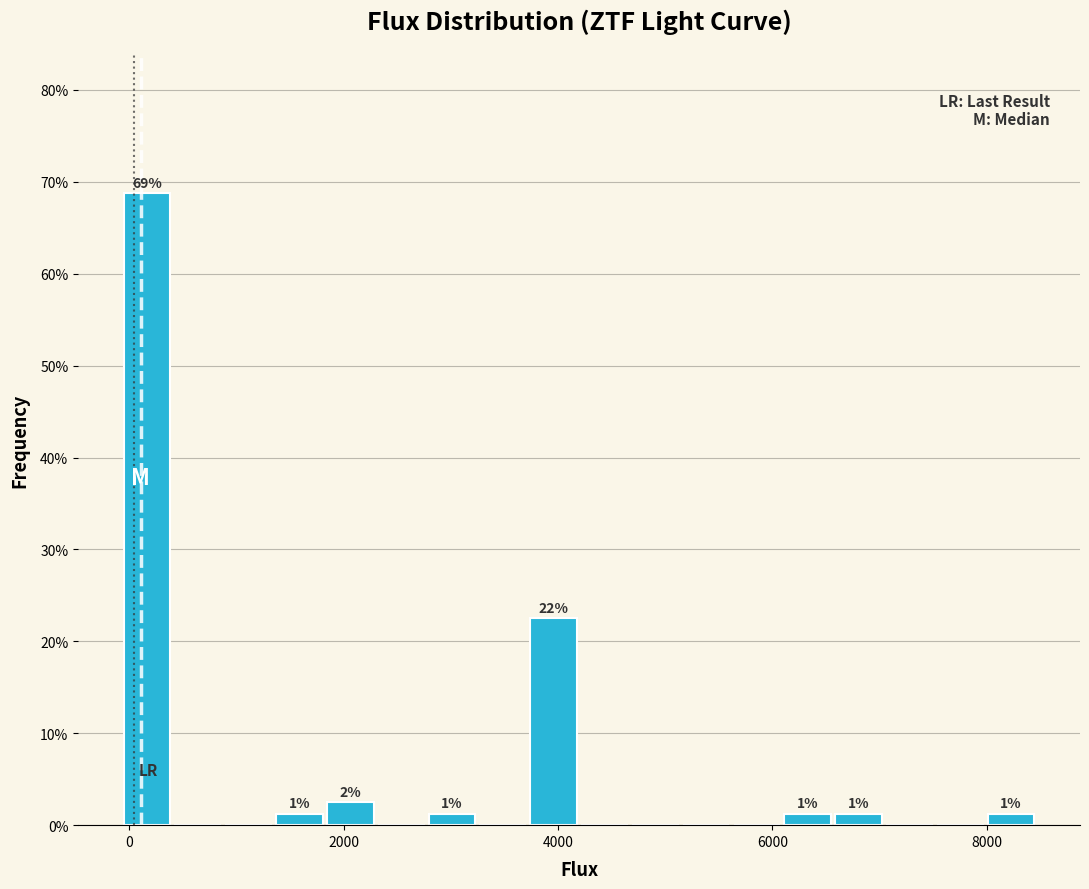

Read against the x-axis, roughly where is the centre of the tallest bar?

200